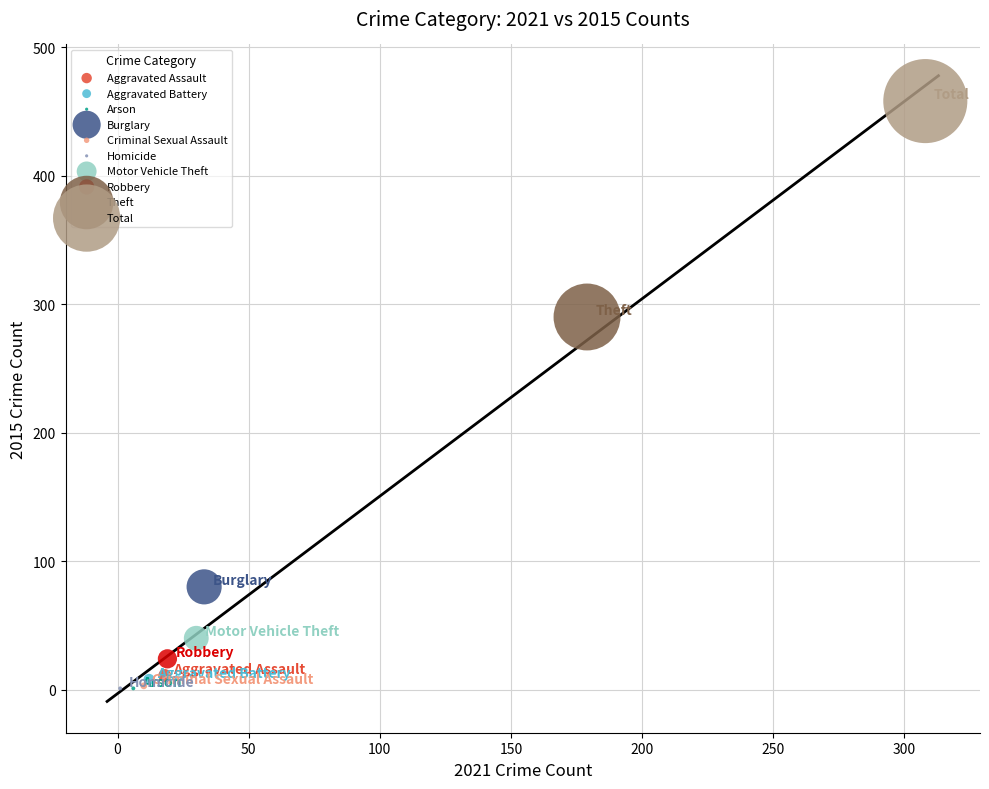

What are all the series names shown in the legend?

Aggravated Assault, Aggravated Battery, Arson, Burglary, Criminal Sexual Assault, Homicide, Motor Vehicle Theft, Robbery, Theft, Total